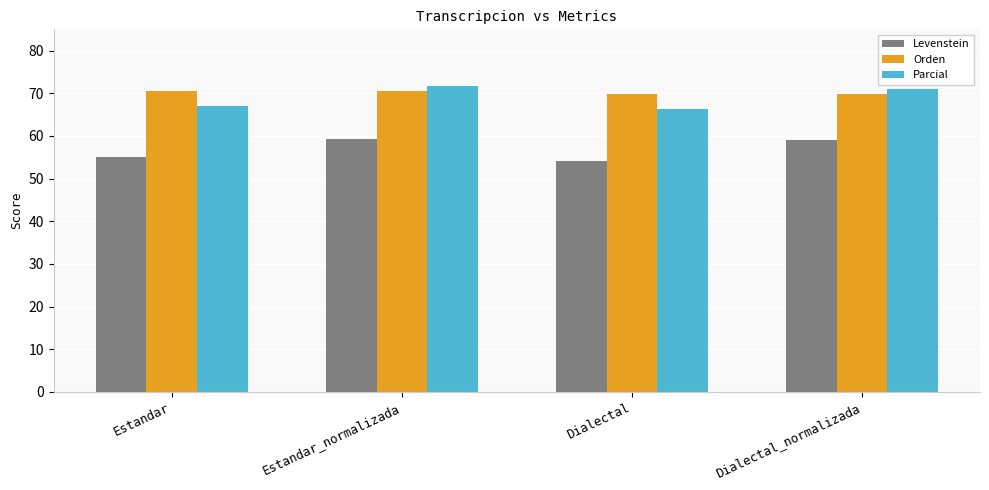

What is the approximate value of Levenstein at Estandar_normalizada?

59.4